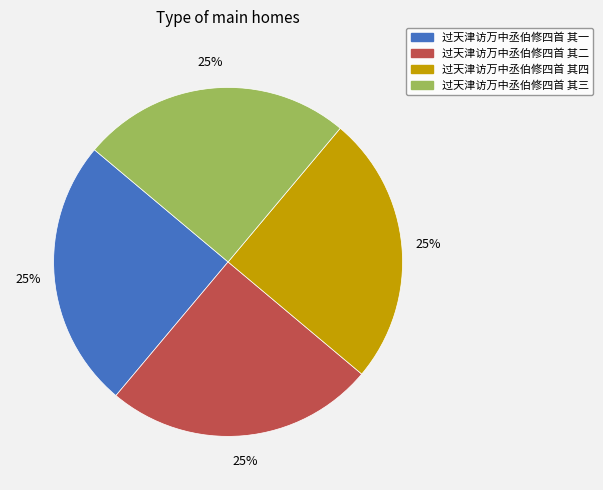

Count the number of slices in the pie.

4